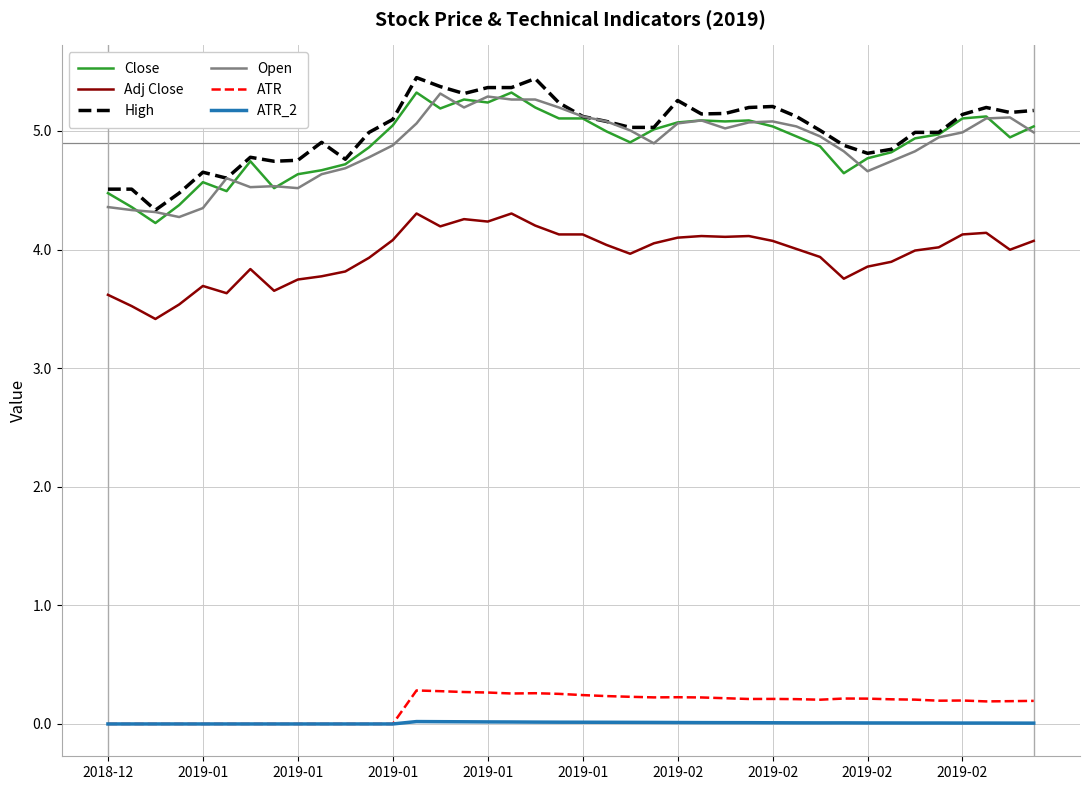

What is the maximum value shown in the chart?

5.4